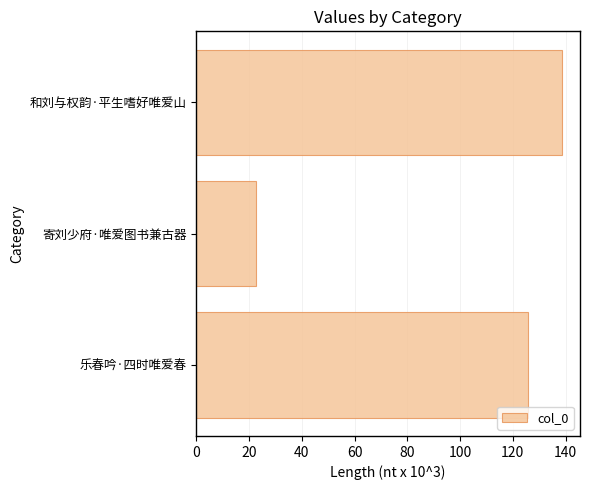

Reading top to bottom, extract all data points from this chart.

138.5	22.6	125.7